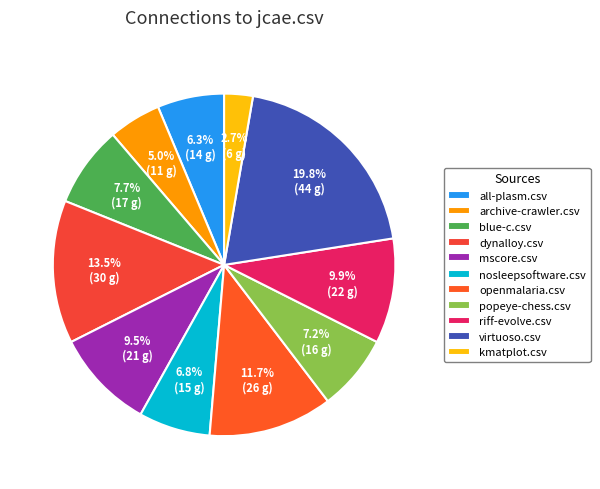

Count the number of slices in the pie.

11